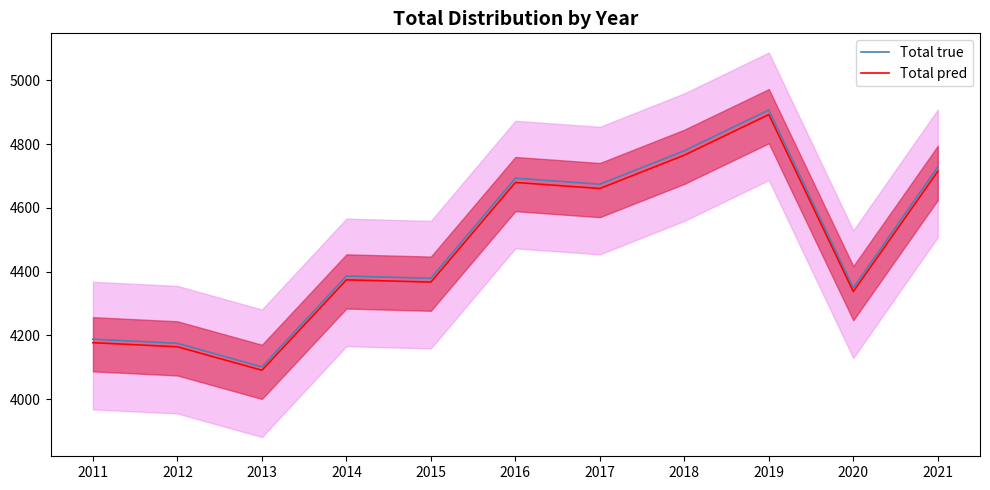

Read the Total pred value at 2014.

4374.1